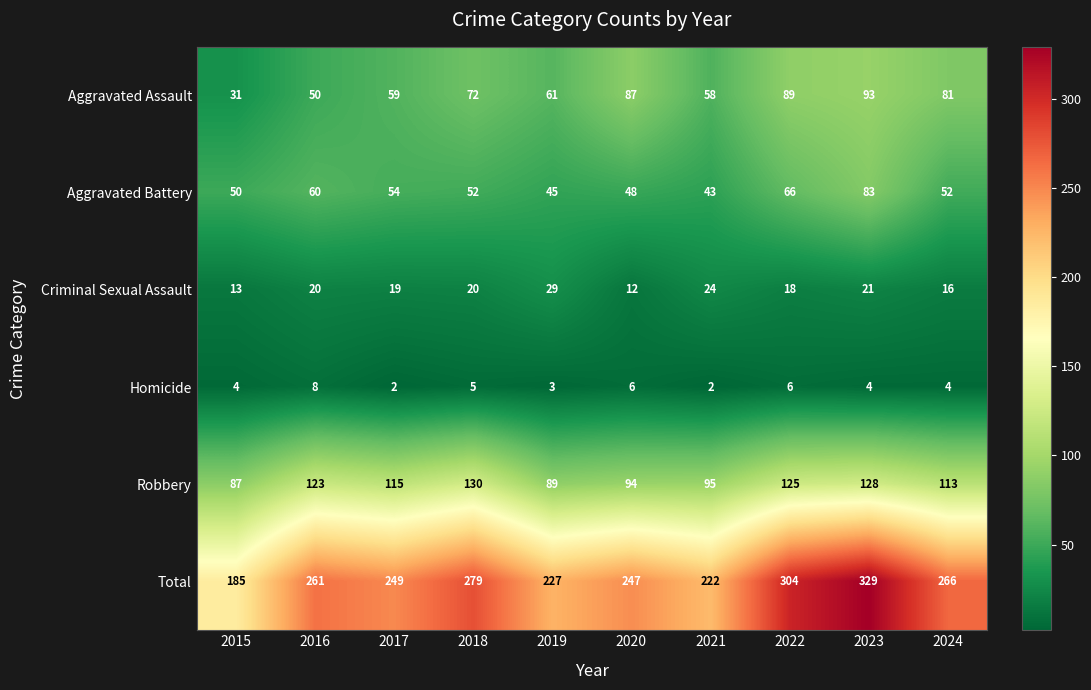

Which series has the largest total across all categories?

Total